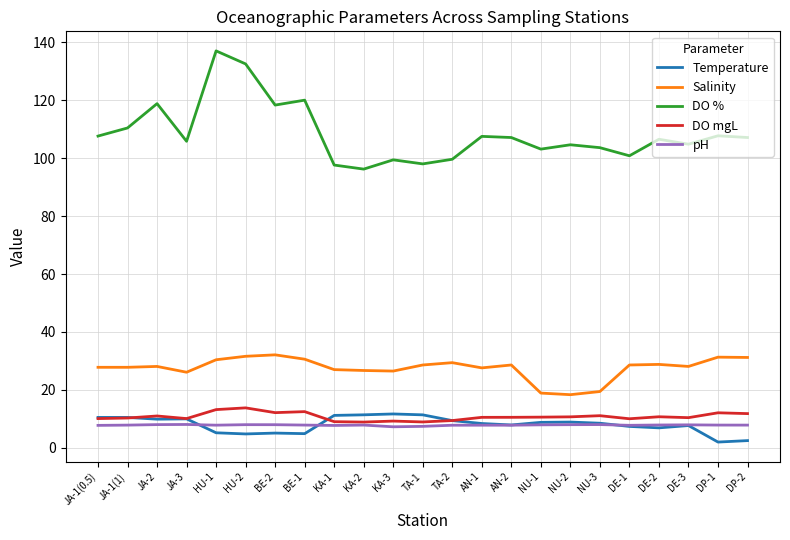

What position from the left is NU-3?

18